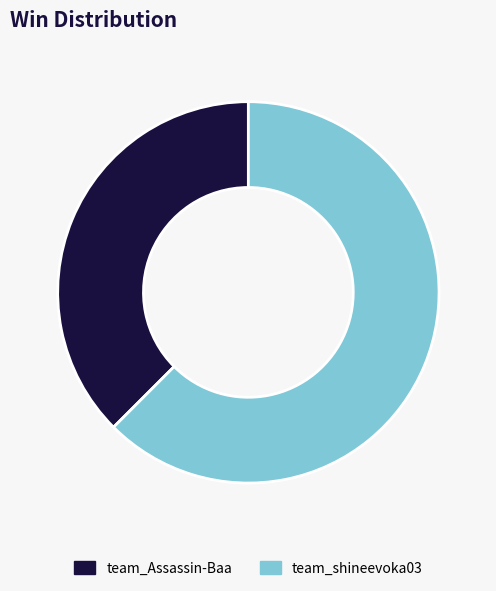

Which slice represents more than half of the pie?

team_shineevoka03